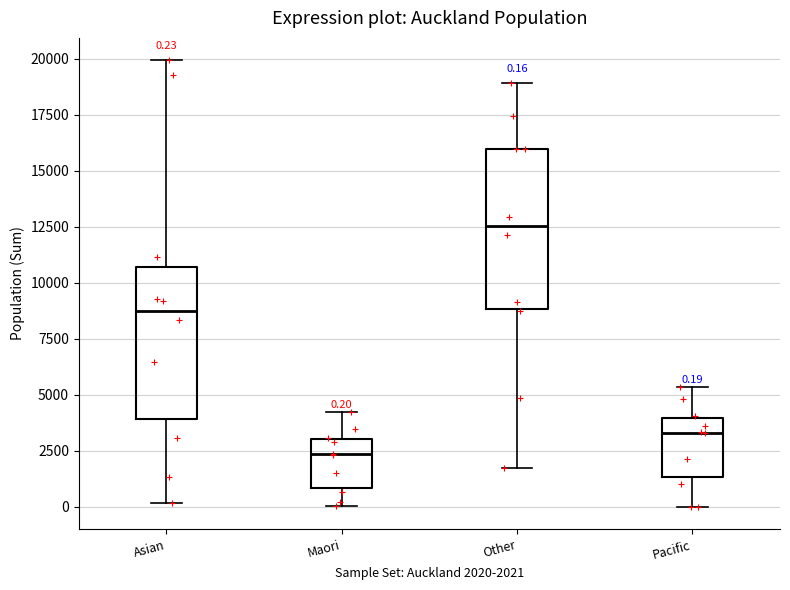

Which box has the lowest median line?

Maori